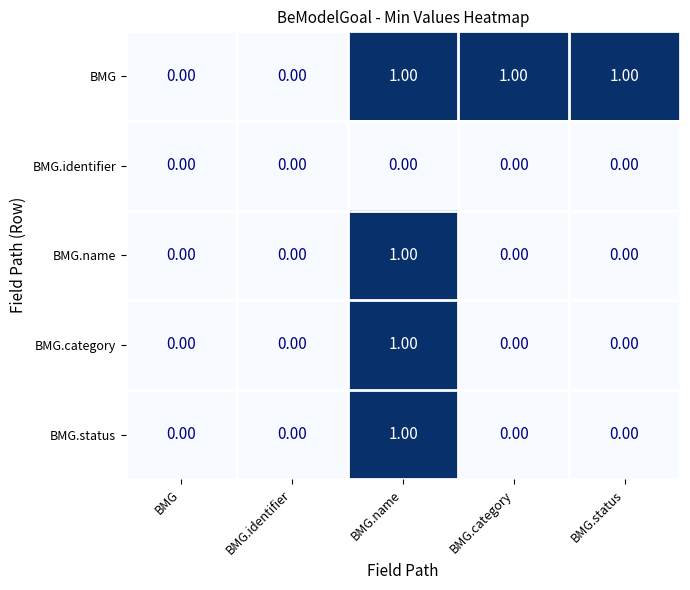

What is the sum of all BMG values?

3